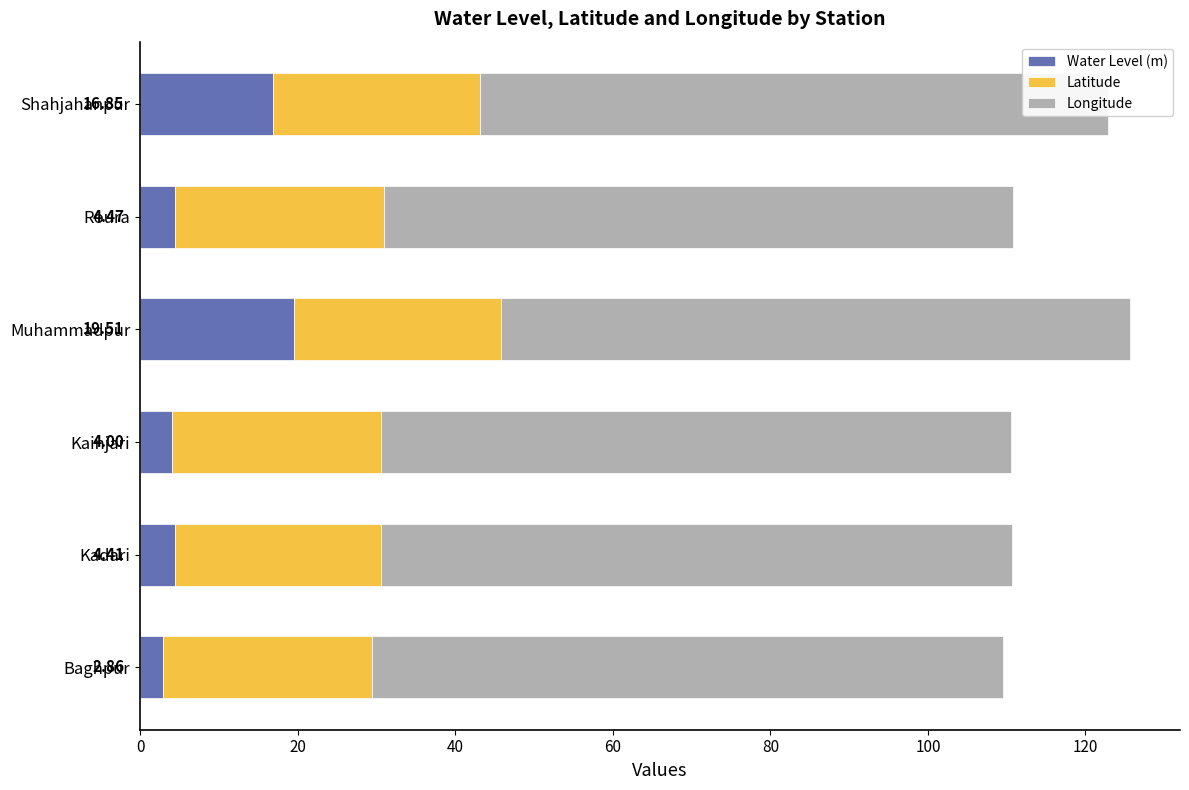

Is the value of Water Level (m) at Kainjari greater than the value of Latitude at Muhammadpur?

No